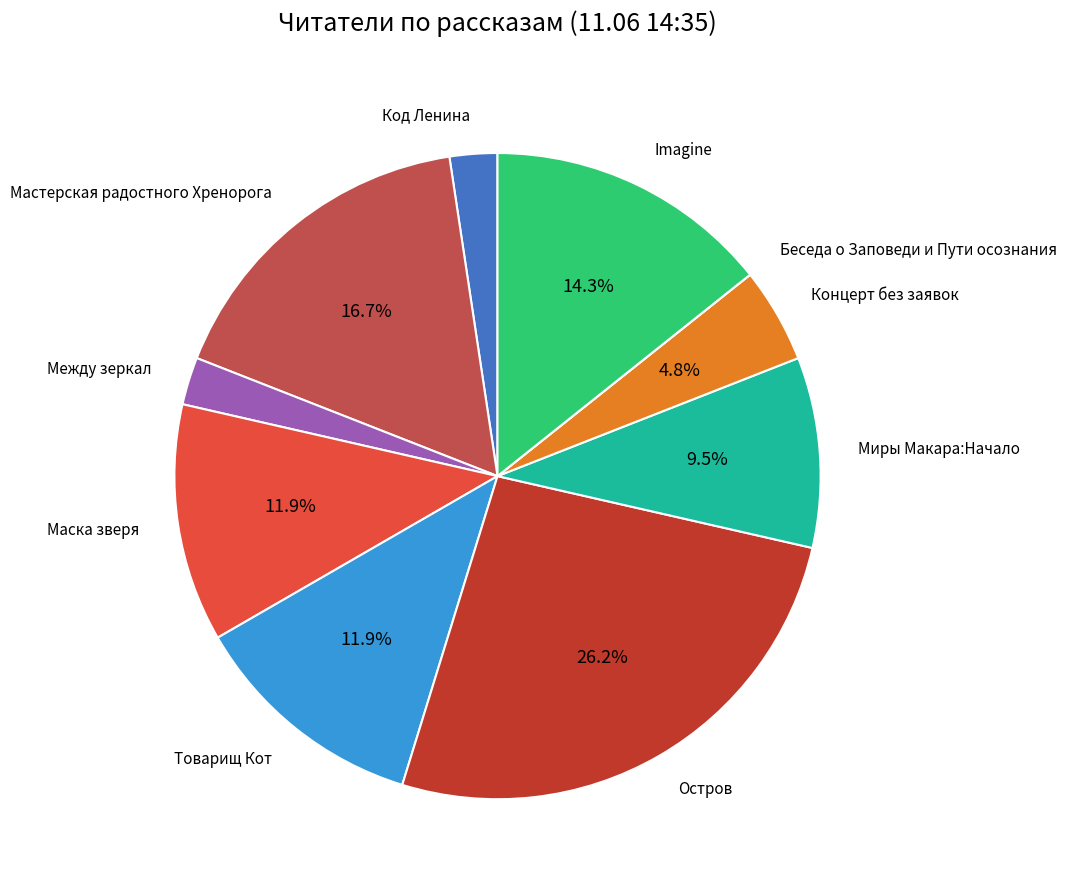

Which slice is the largest?

Остров